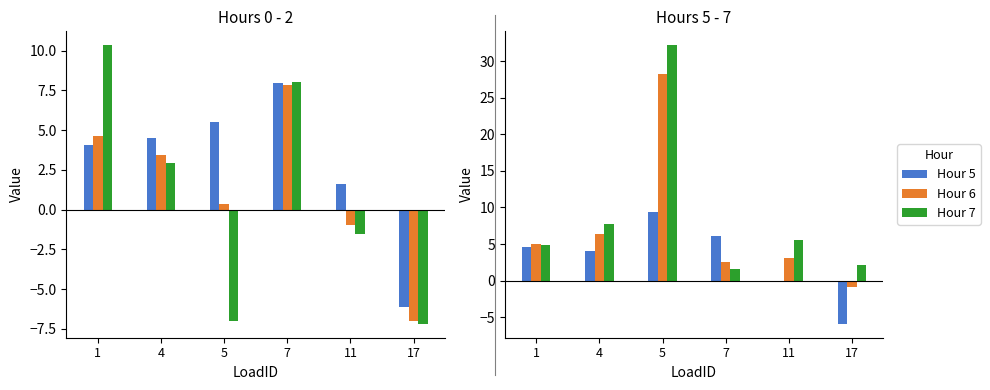

True or false: Hour 7 has a value of 2.6 at 1.

False